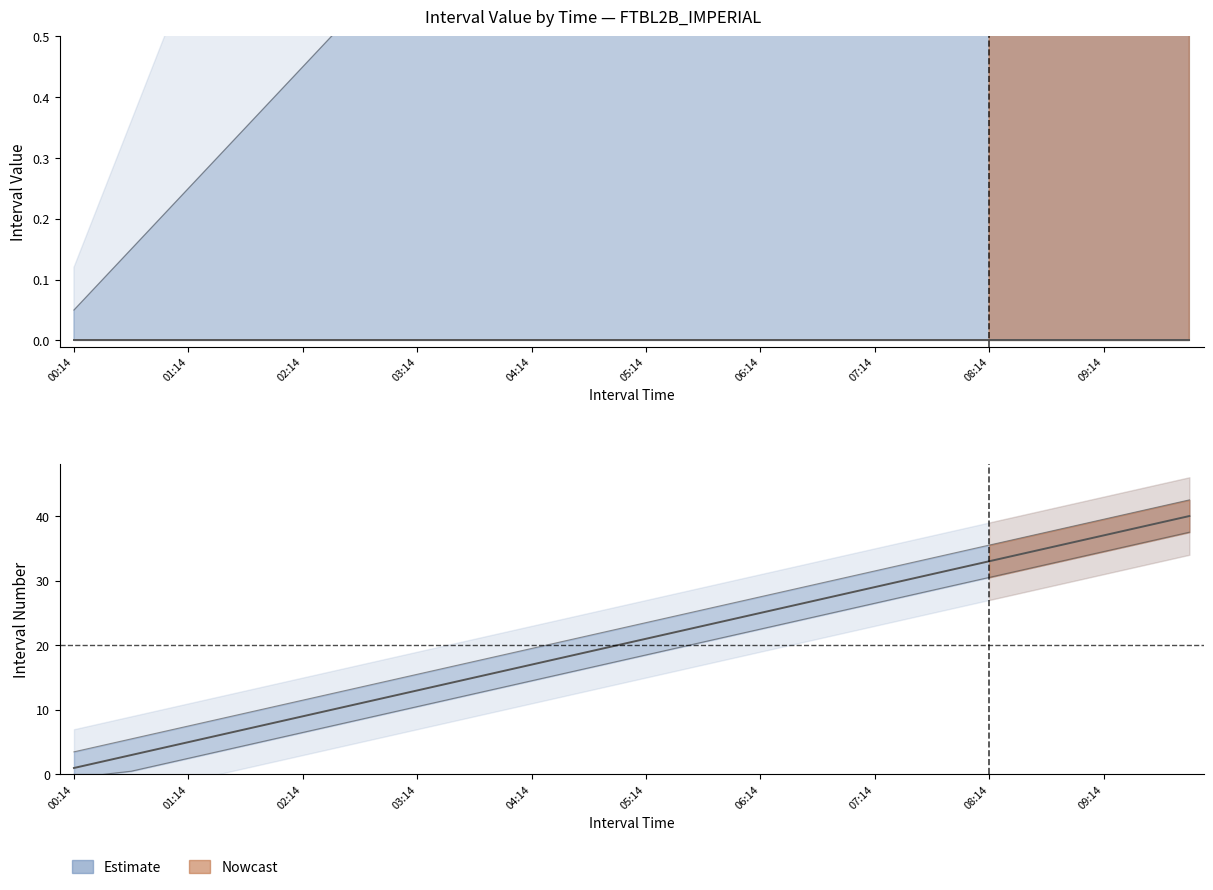

How many data points are above 1?

20